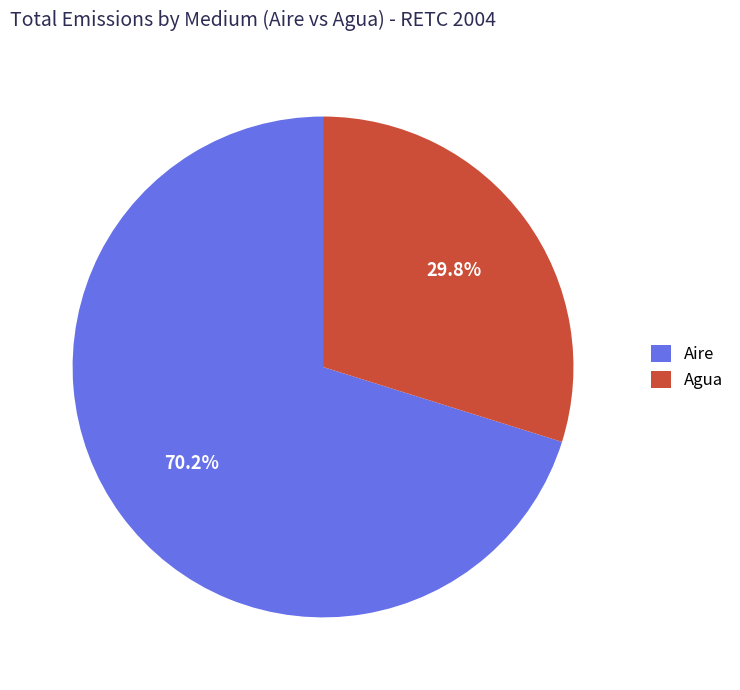

Which slice is the largest?

Aire